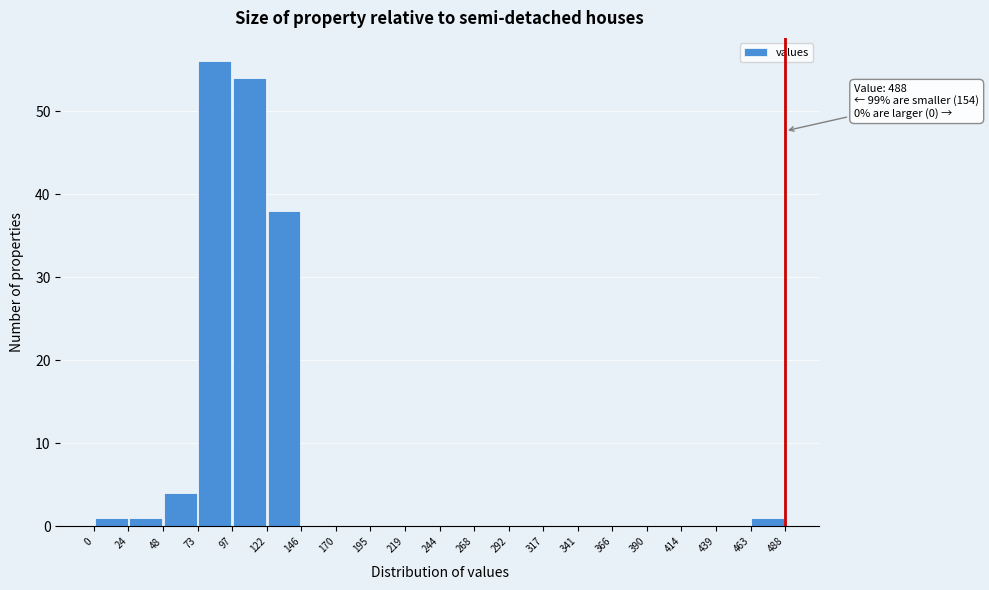

Over which range of the x-axis is the bar tallest?

73 to 97